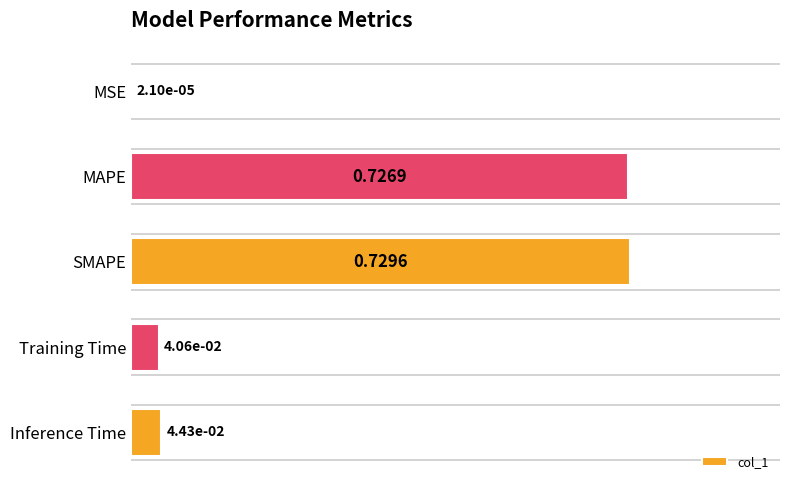

At which label is the value closest to 0?

MSE